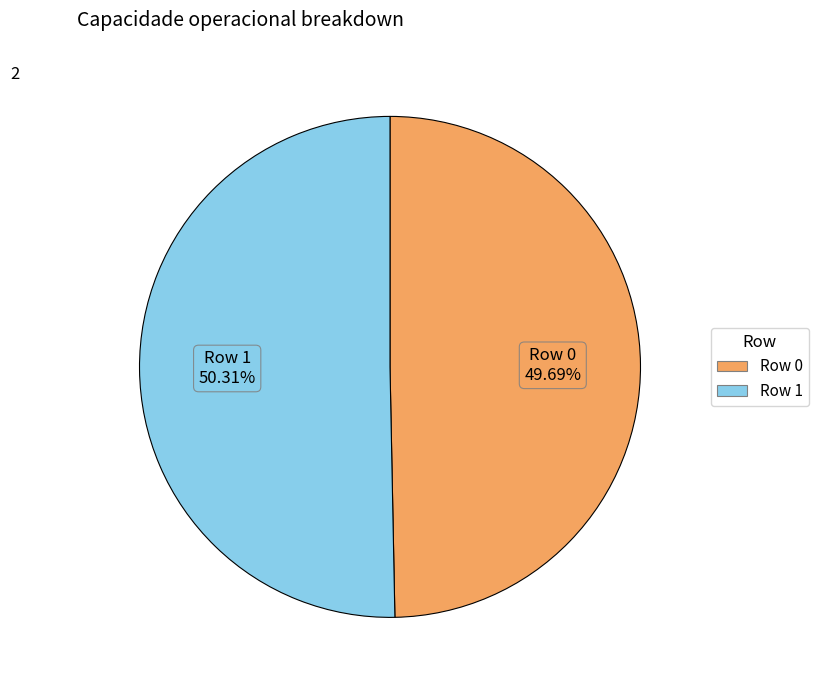

Count the number of slices in the pie.

2